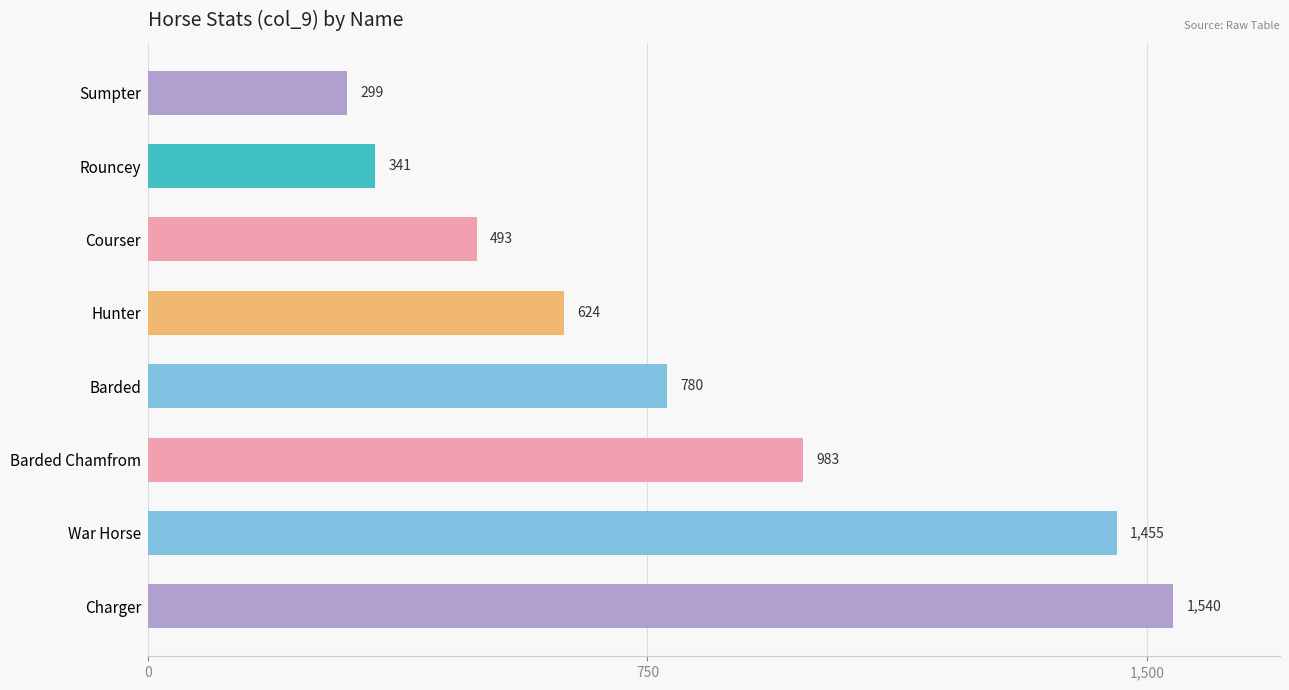

What is the minimum value shown in the chart?

299.0